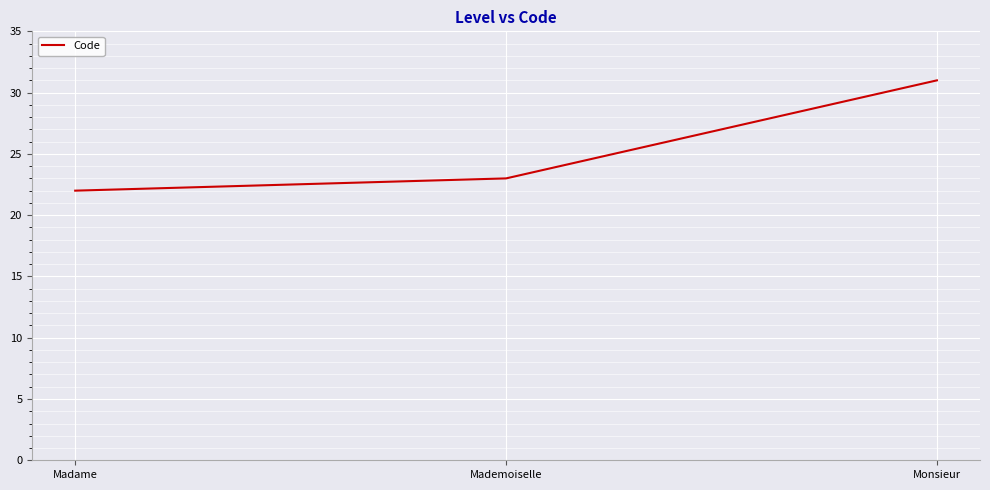

What is the difference between the values at Mademoiselle and Madame?

1